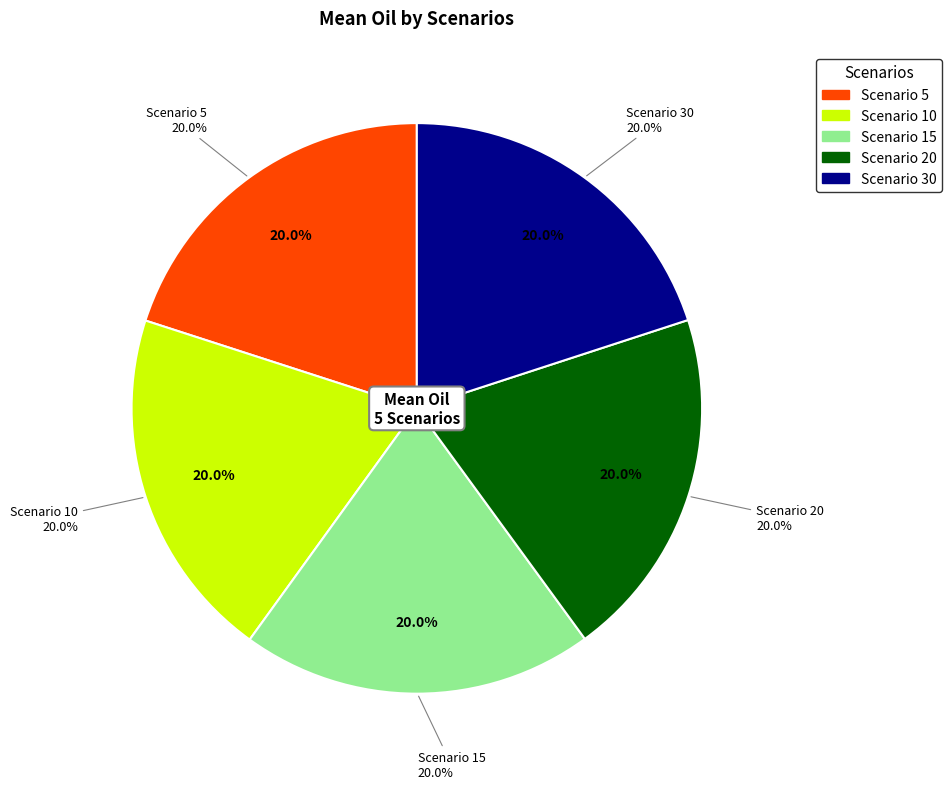

To the nearest percent, what portion does 15 represent?

20%